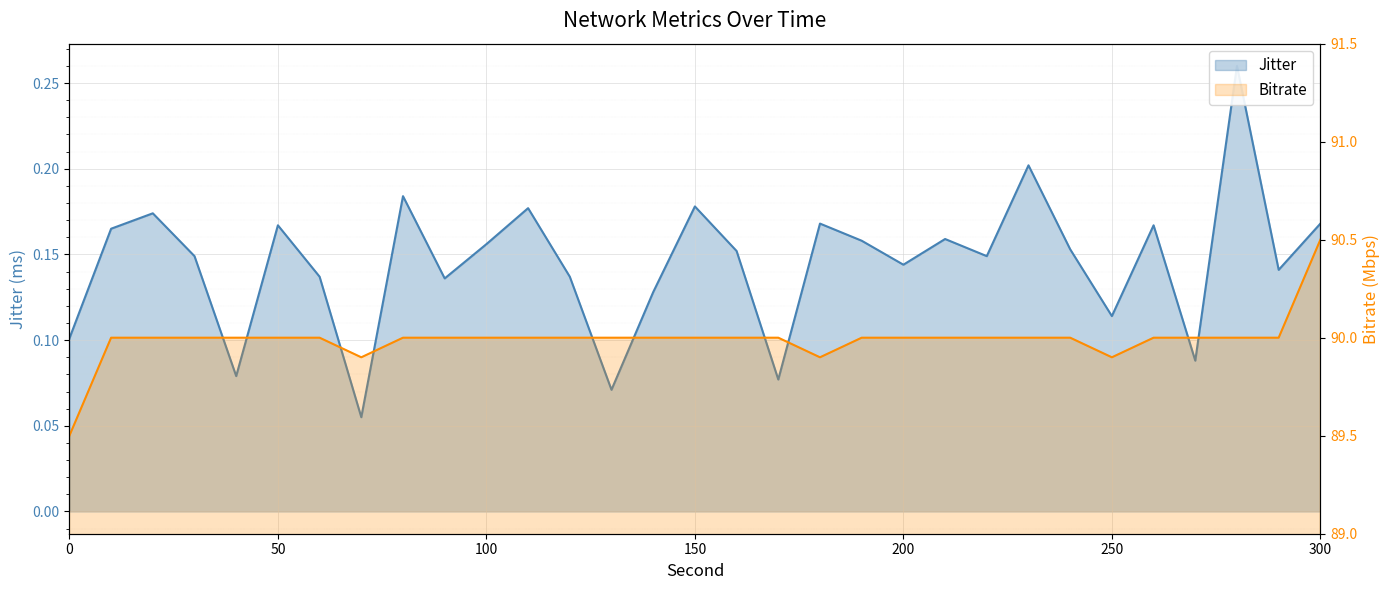

Does the chart display data point markers on the line(s)?

No